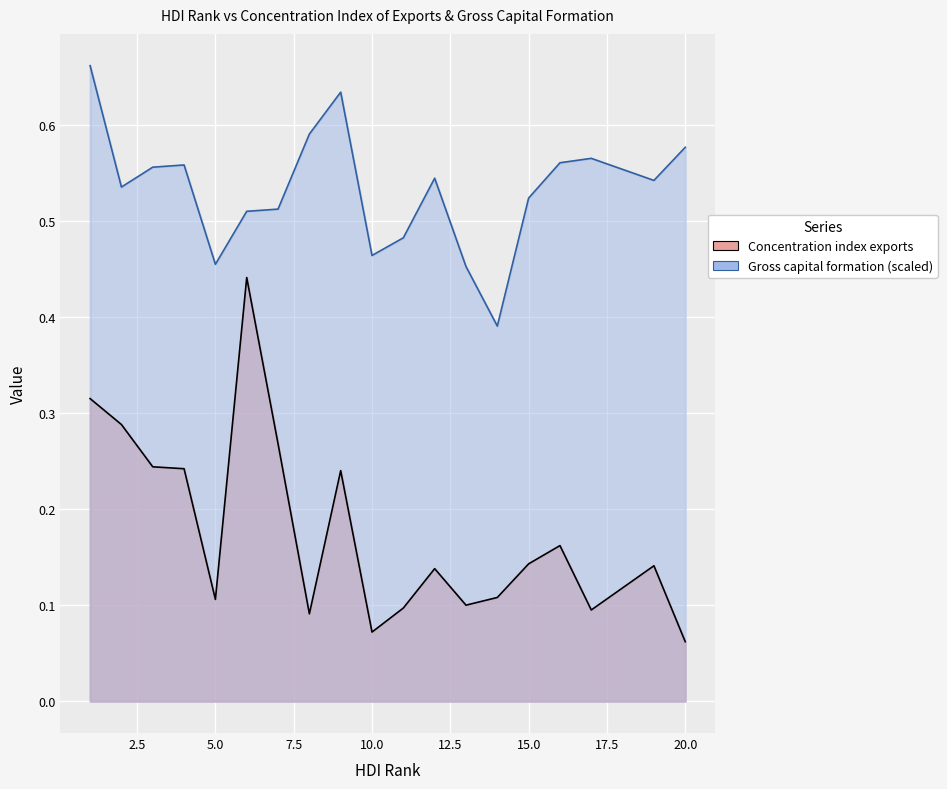

True or false: Gross capital formation and Concentration index exports intersect in this chart.

False